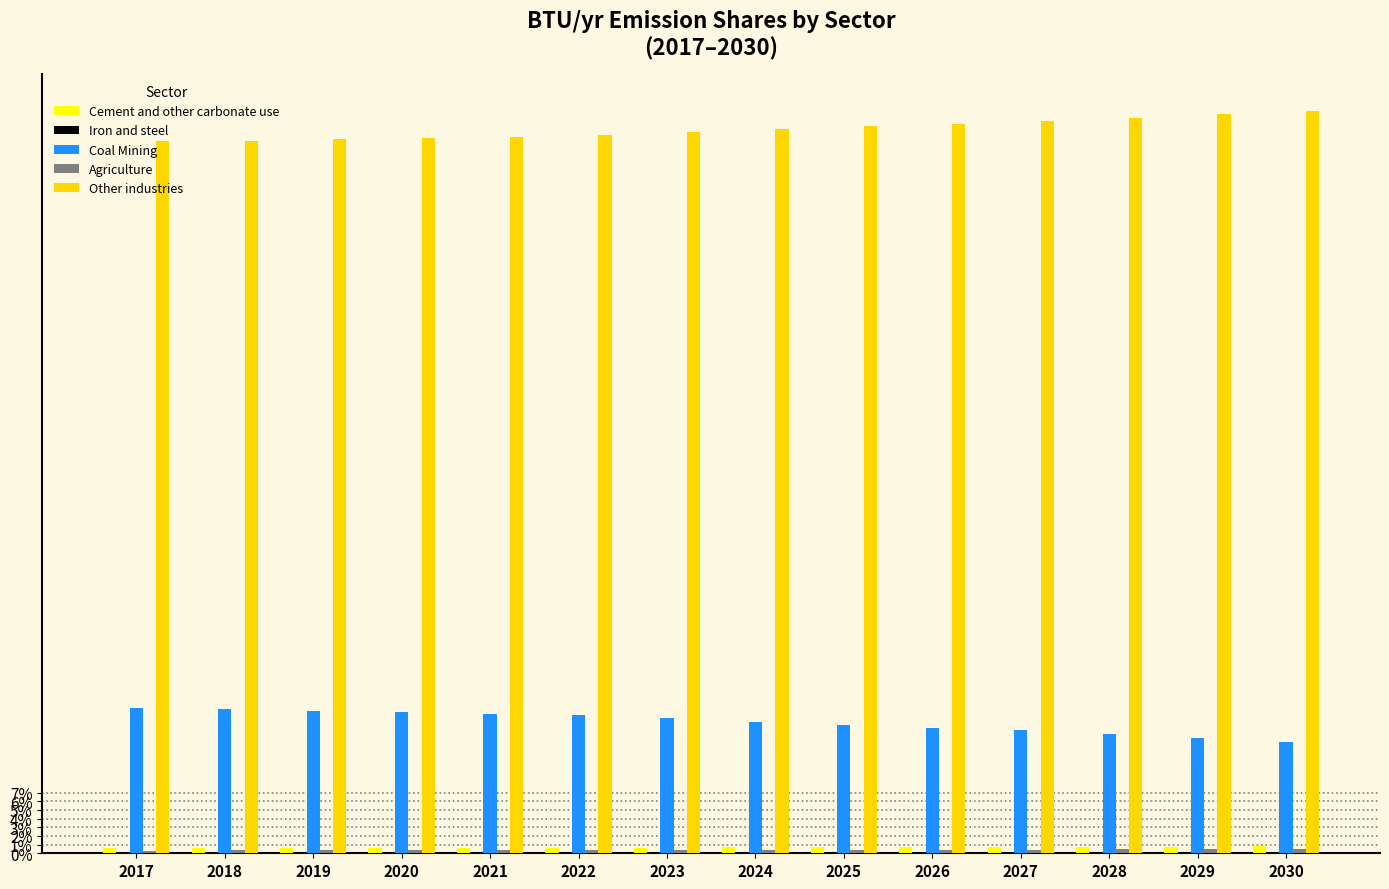

What is the sum of all Other industries values?

1171.0